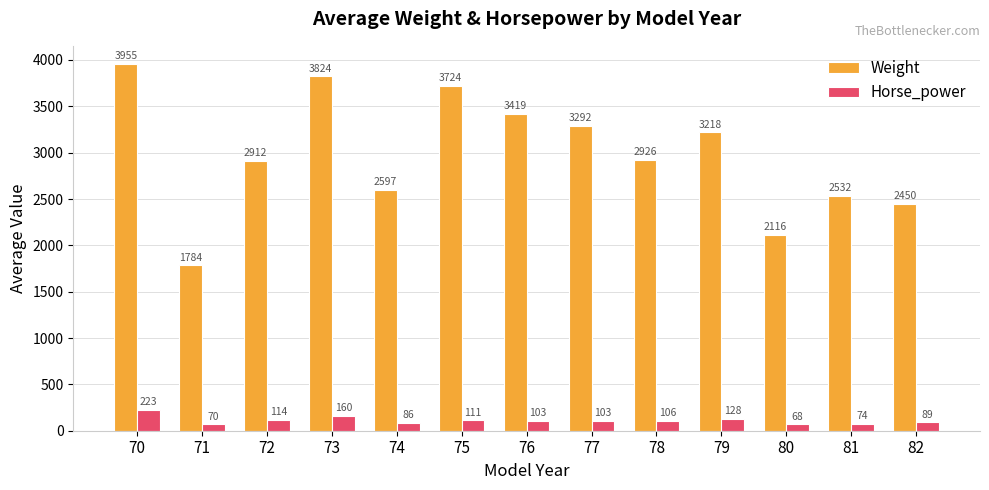

Which series has the largest range (max minus min)?

Weight